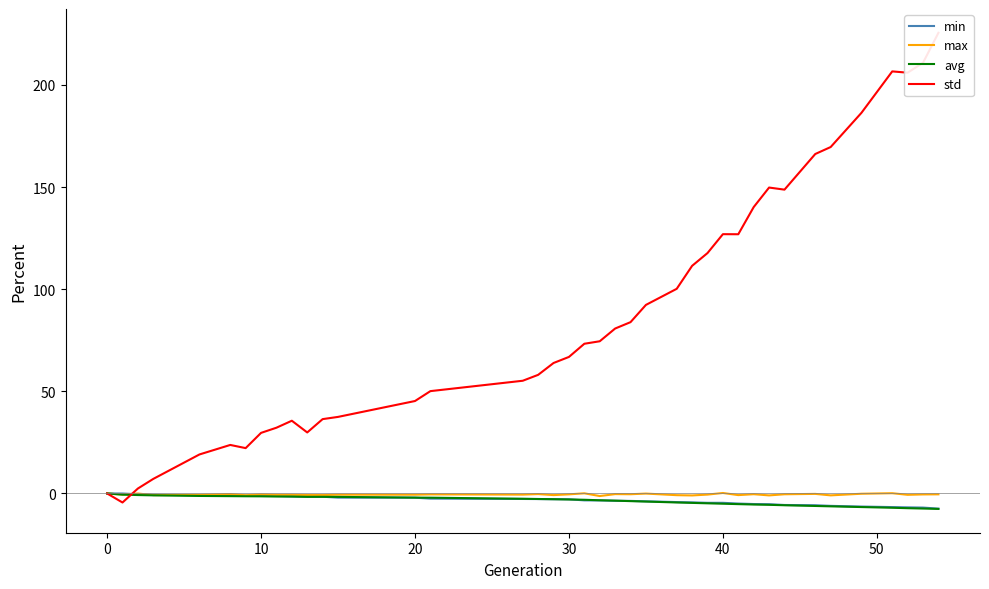

What is the value of the max point at the 34th from the left?

-0.9